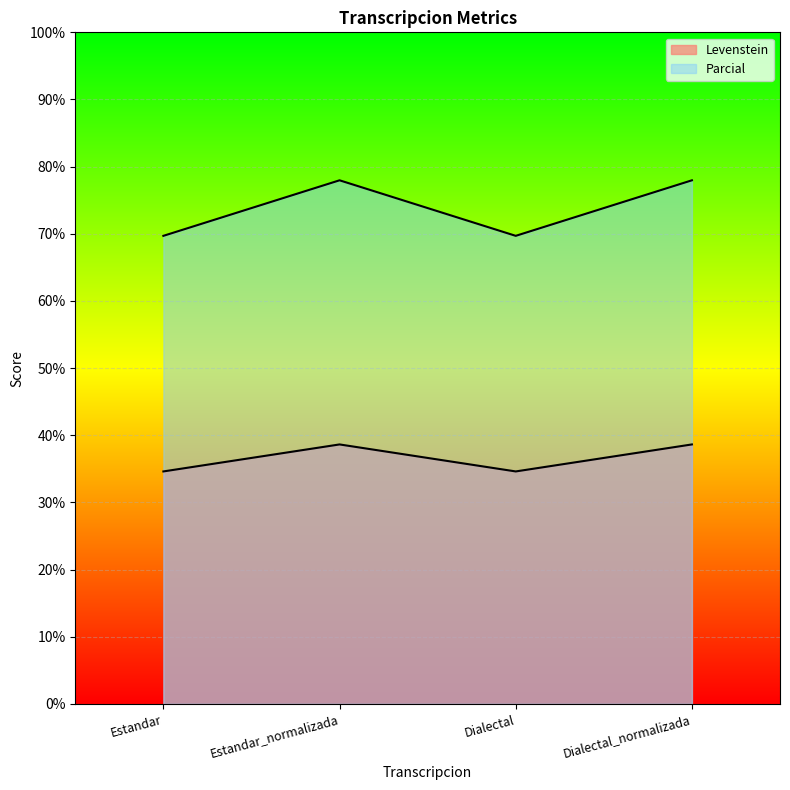

Reading left to right, transcribe all the data shown in this chart.

Levenstein: Estandar=34.6	Estandar_normalizada=38.6	Dialectal=34.6	Dialectal_normalizada=38.6
Parcial: Estandar=69.7	Estandar_normalizada=78.0	Dialectal=69.7	Dialectal_normalizada=78.0